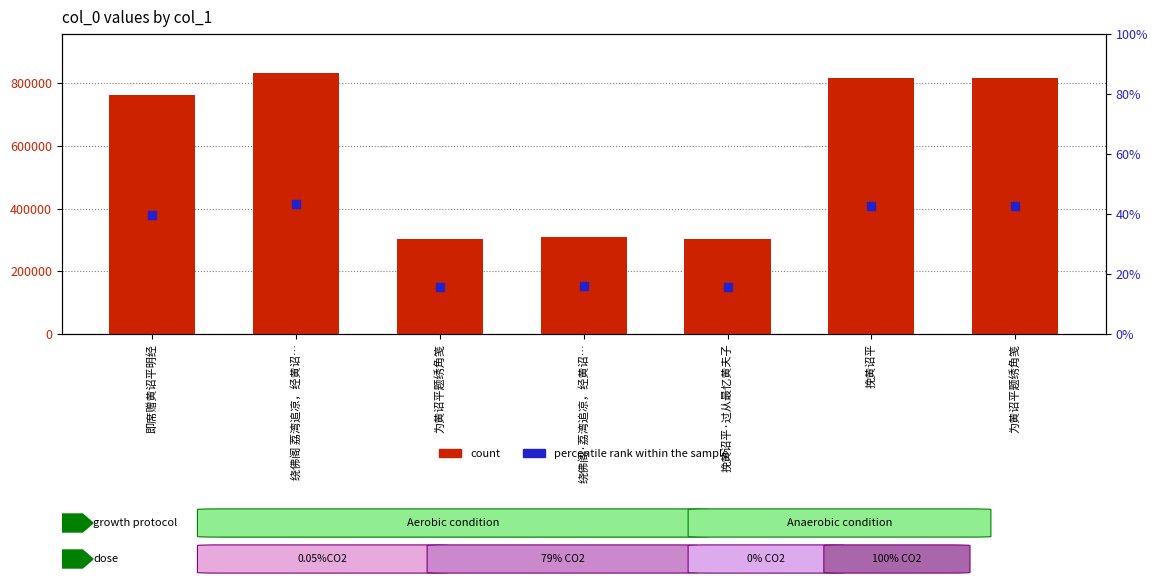

Which series has the largest Y range (max minus min)?

count